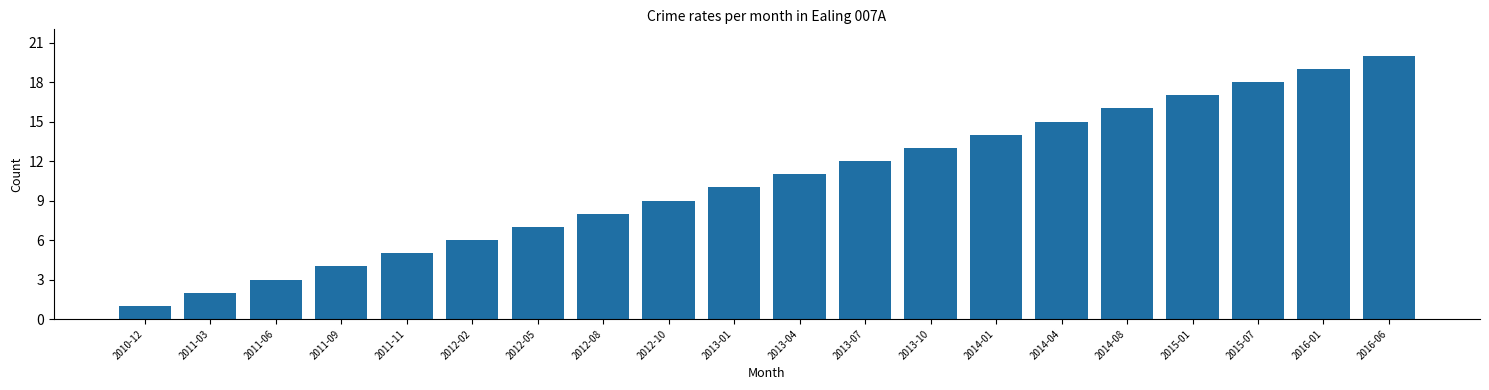

What value does the data have at 2015-07?

18